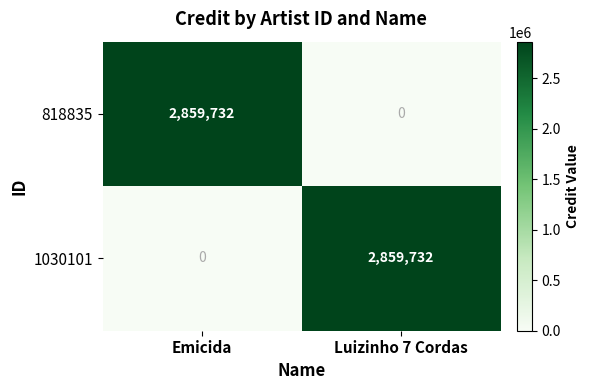

Reading left to right, what are all the values shown in this chart?

818835: 2859732	0
1030101: 0	2859732